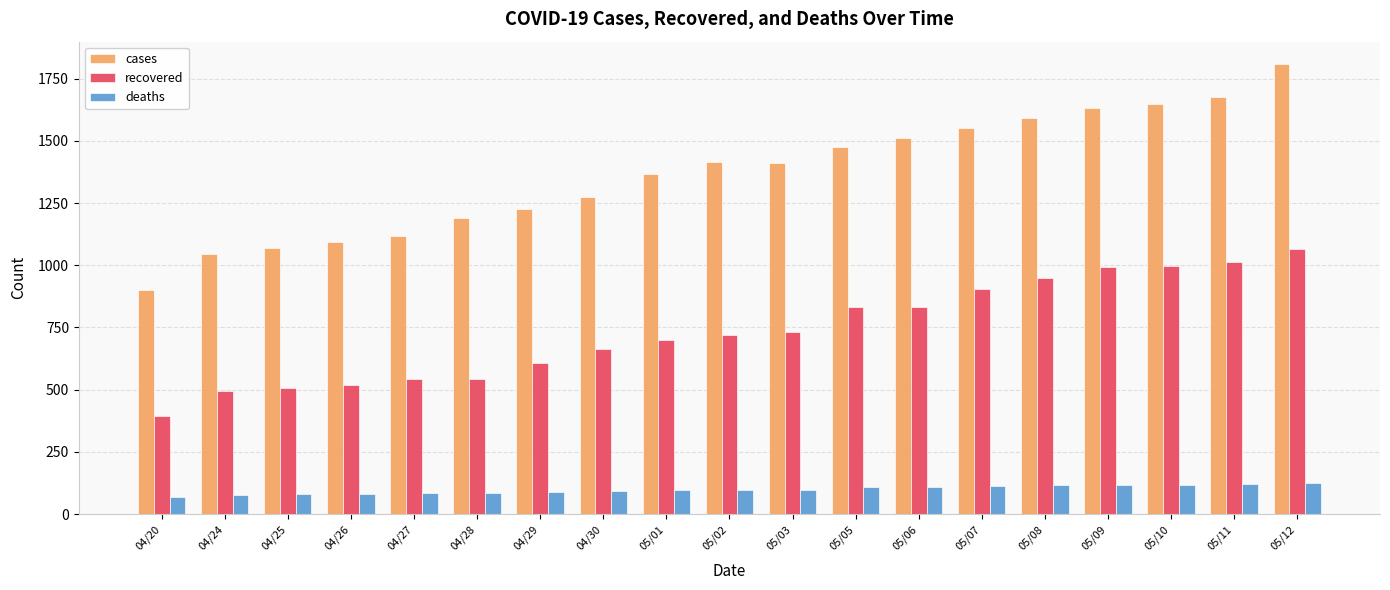

What is the label of the 13th bar from the right?

04/29